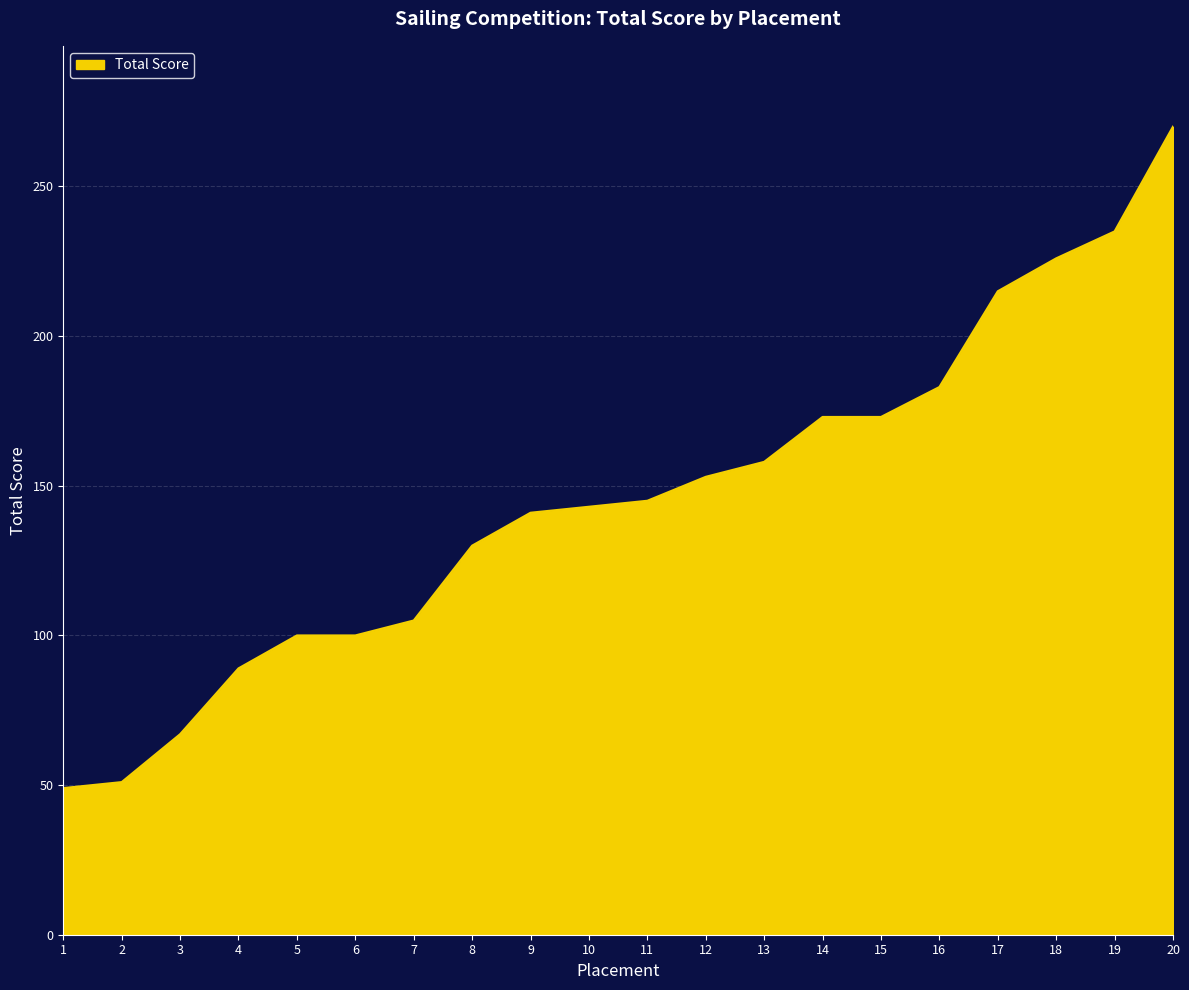

Which label corresponds to the largest value in the chart?

20